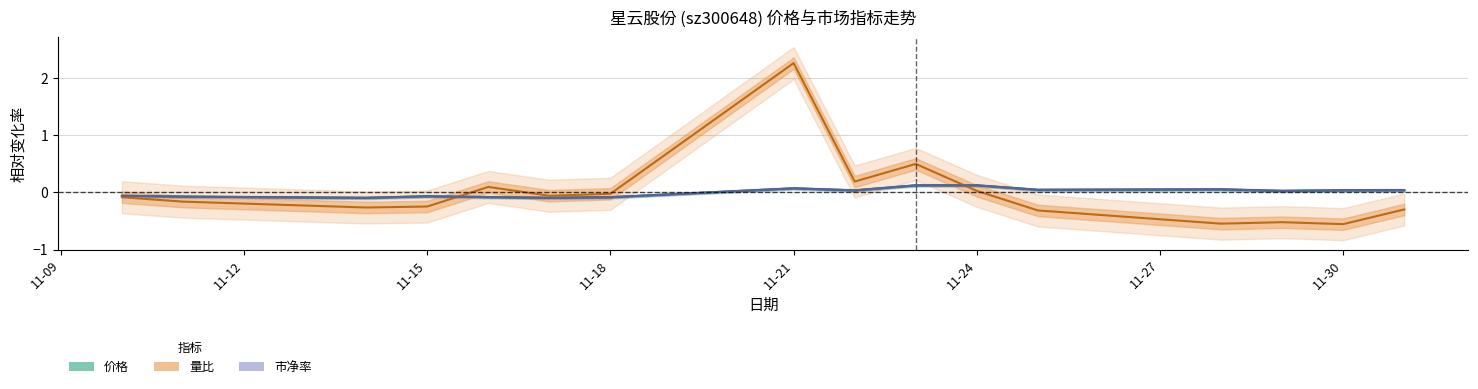

How many values in 价格 are above zero?

9